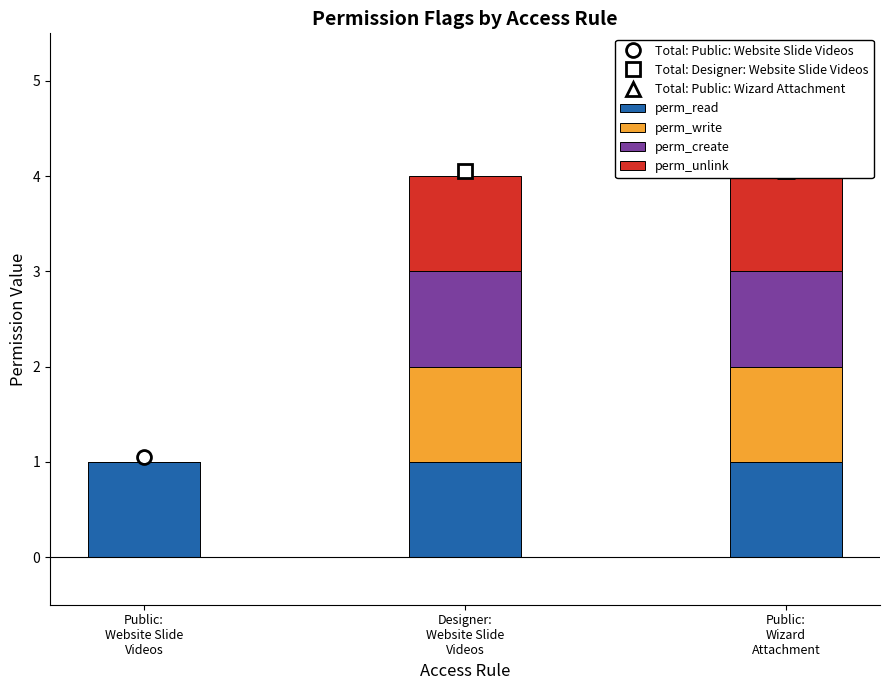

Count the number of categories in the chart.

3